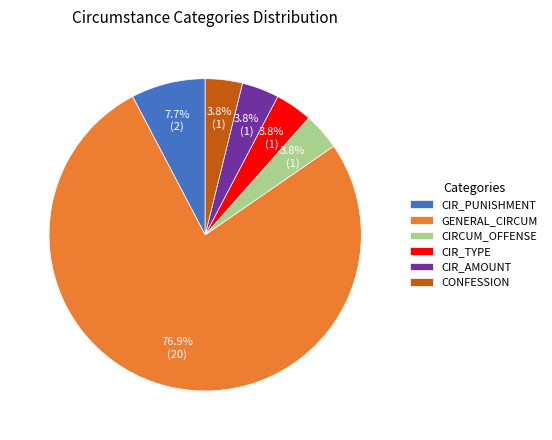

The GENERAL_CIRCUM slice represents 77% of the pie. True or false?

True